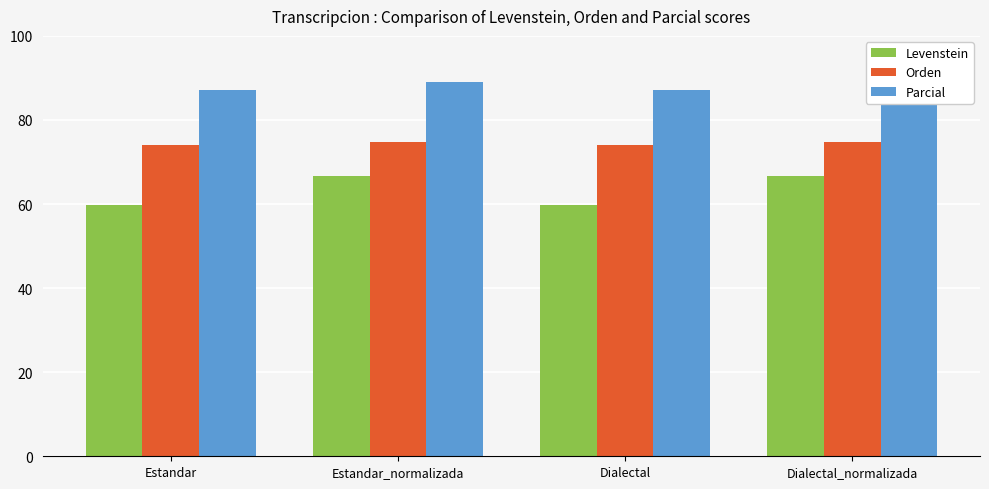

What is the value of the Levenstein bar at the 2nd from the left?

66.7